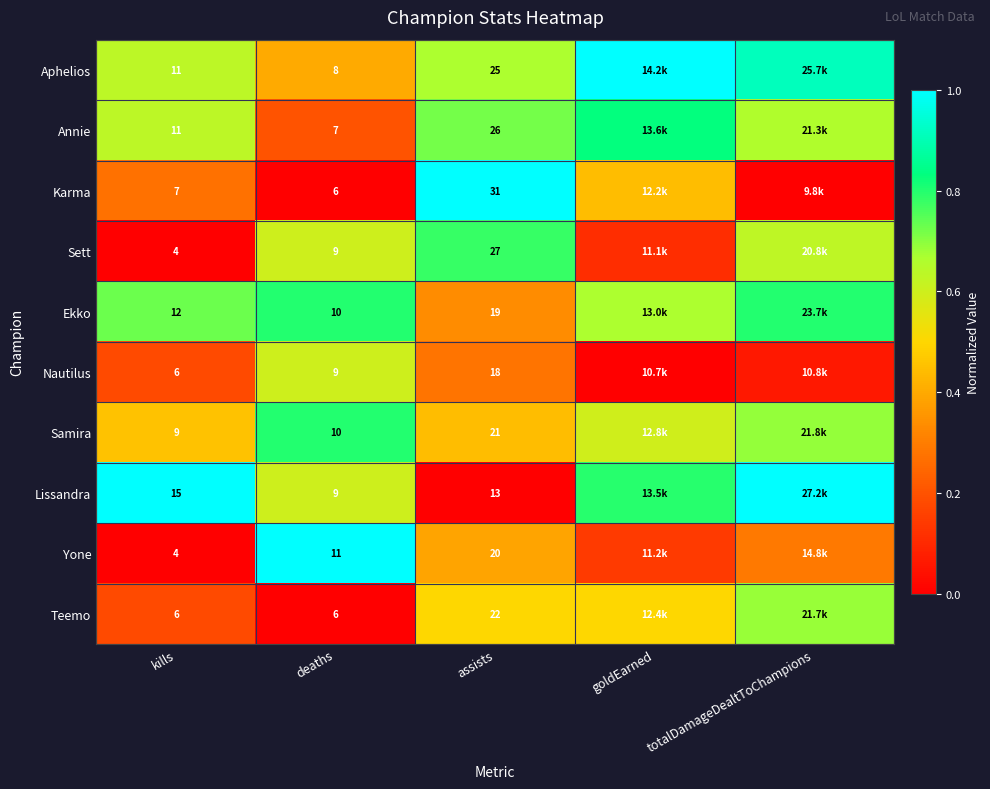

Rank the series at assists from highest to lowest value.

Karma, Sett, Annie, Aphelios, Teemo, Samira, Yone, Ekko, Nautilus, Lissandra